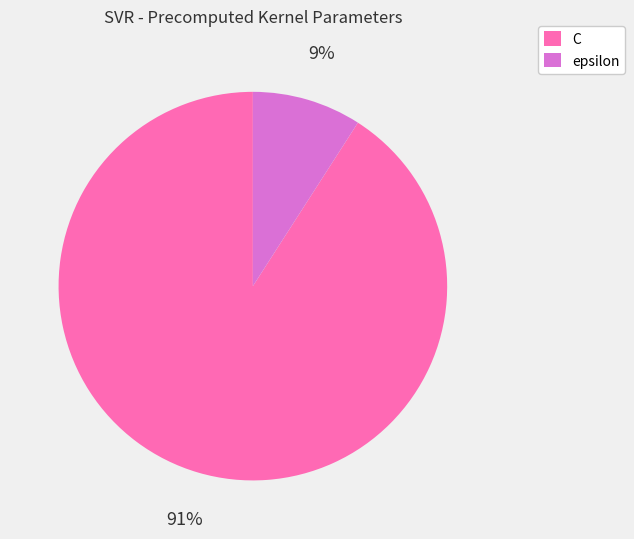

Is it true that C is 99% of the pie?

False